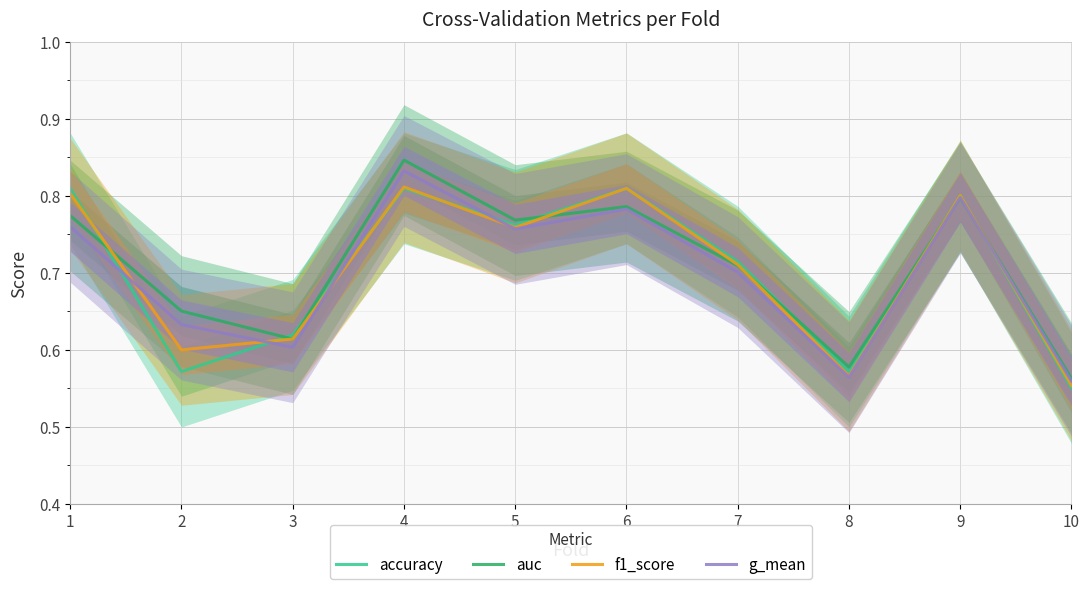

At which category is the sum across all series the highest?

4